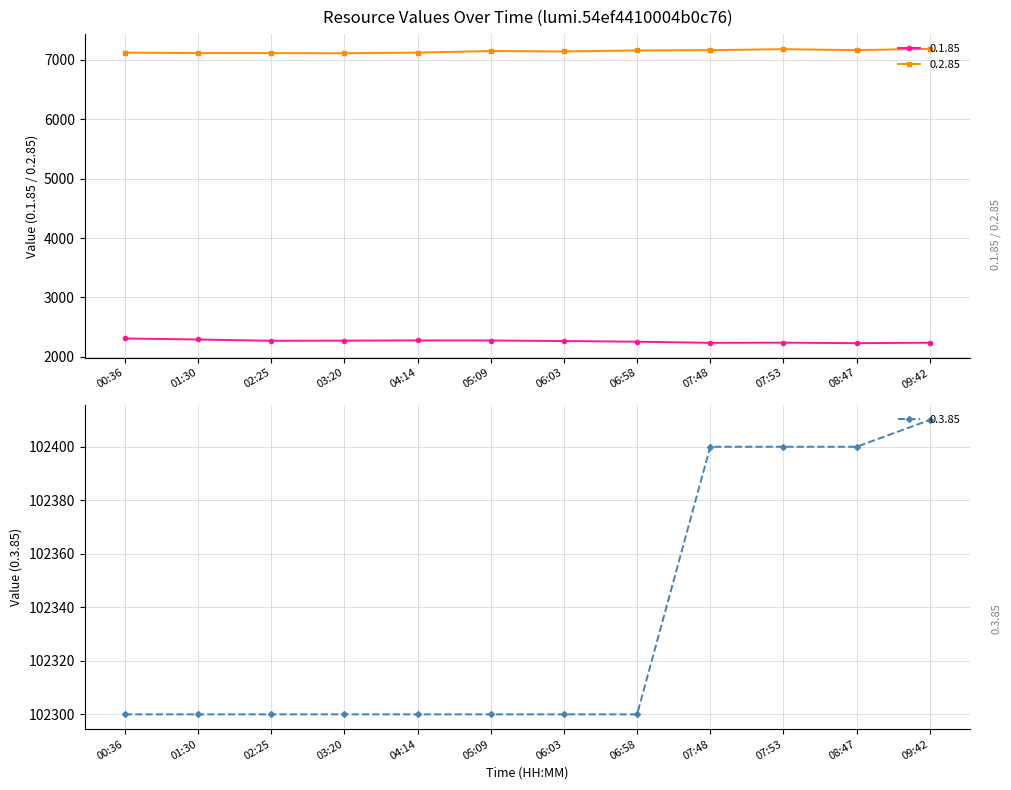

Reading right to left, extract all data points from this chart.

0.1.85: 2238	2230	2239	2236	2255	2266	2275	2276	2273	2270	2292	2309
0.2.85: 7187	7165	7181	7165	7160	7143	7150	7123	7112	7115	7115	7123
0.3.85: 102410	102400	102400	102400	102300	102300	102300	102300	102300	102300	102300	102300